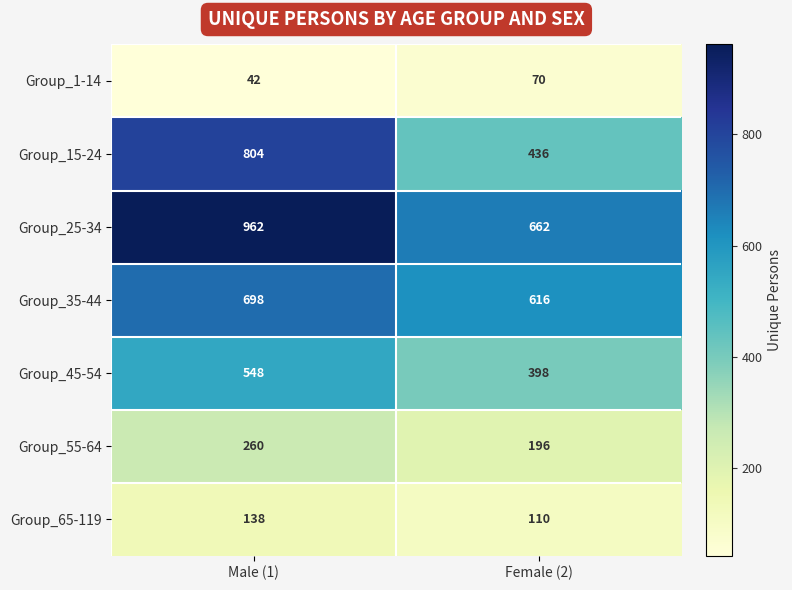

Reading left to right, transcribe all the data shown in this chart.

Group_1-14: Male (1)=42	Female (2)=70
Group_15-24: Male (1)=804	Female (2)=436
Group_25-34: Male (1)=962	Female (2)=662
Group_35-44: Male (1)=698	Female (2)=616
Group_45-54: Male (1)=548	Female (2)=398
Group_55-64: Male (1)=260	Female (2)=196
Group_65-119: Male (1)=138	Female (2)=110